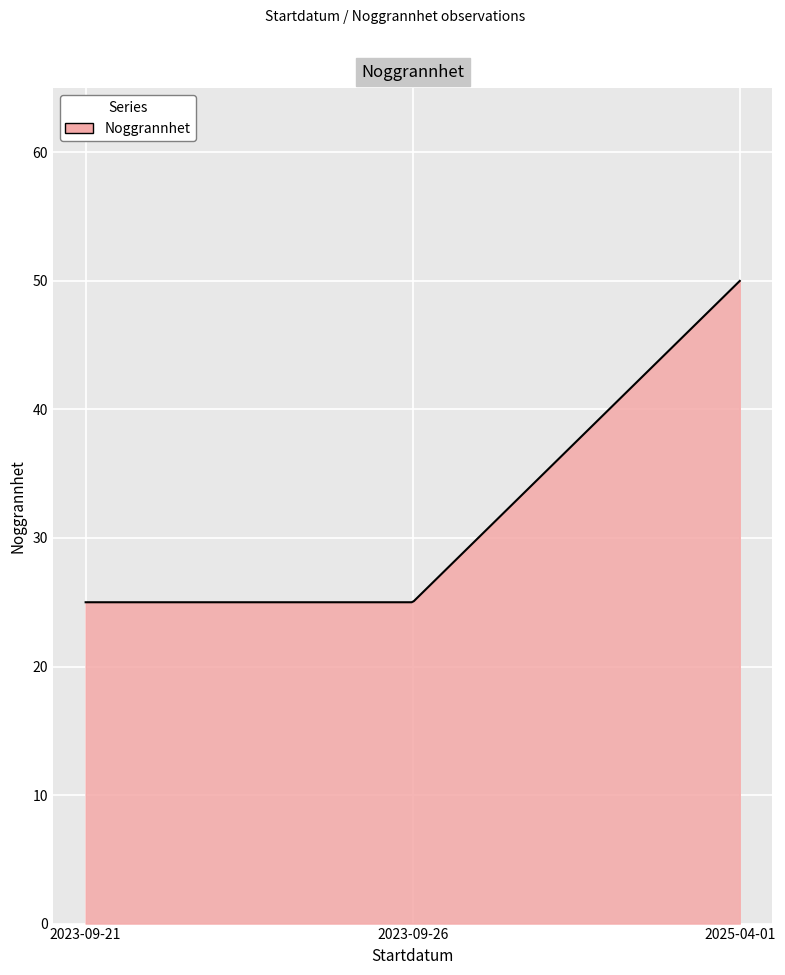

What is the maximum value shown in the chart?

50.0